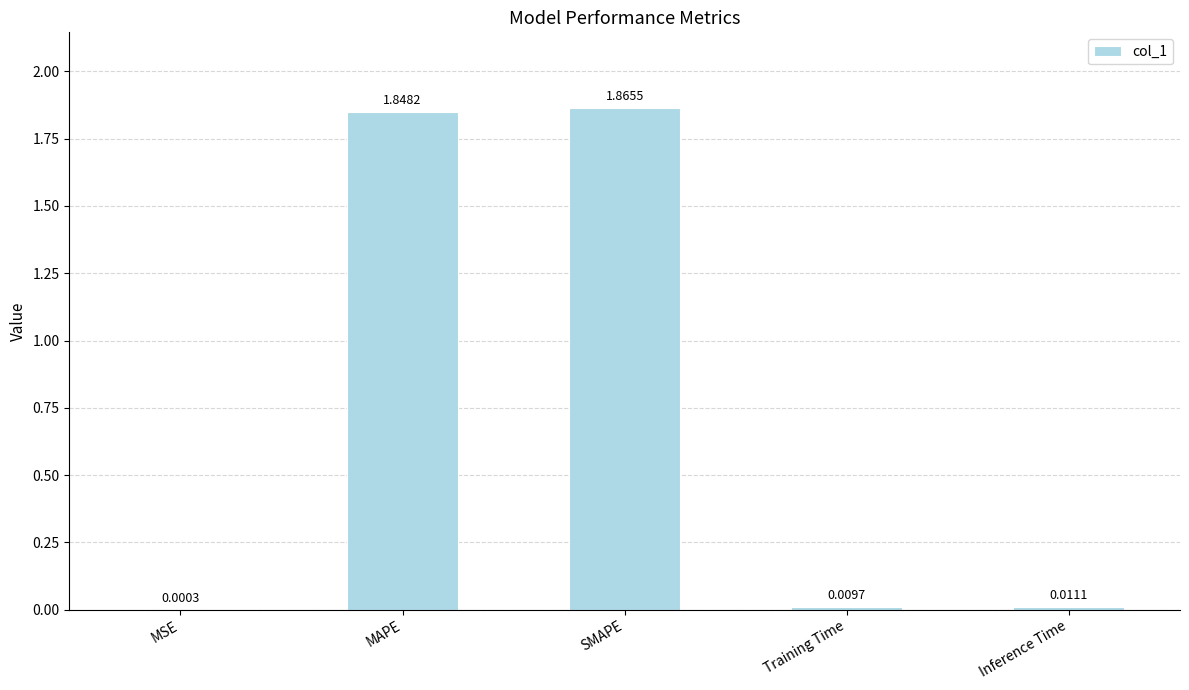

True or false: the data shows 2.6 at SMAPE.

False